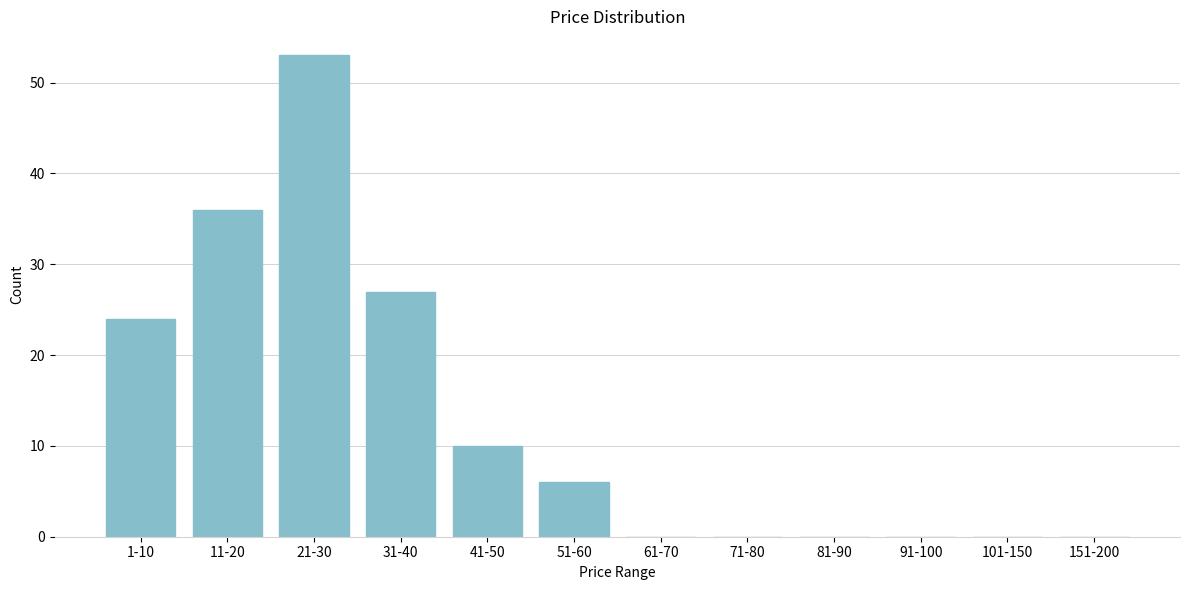

Reading right to left, what are all the values shown in this chart?

151-200=0	101-150=0	91-100=0	81-90=0	71-80=0	61-70=0	51-60=6	41-50=10	31-40=27	21-30=53	11-20=36	1-10=24